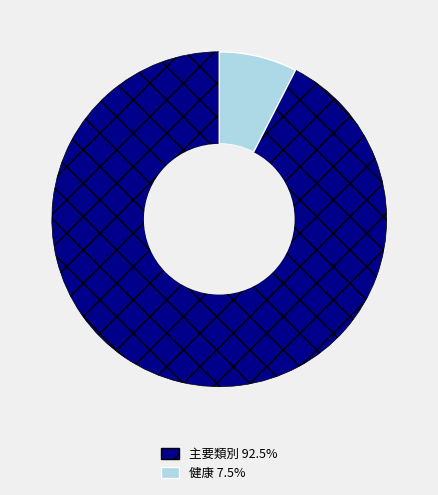

How many slices are in this pie chart?

2